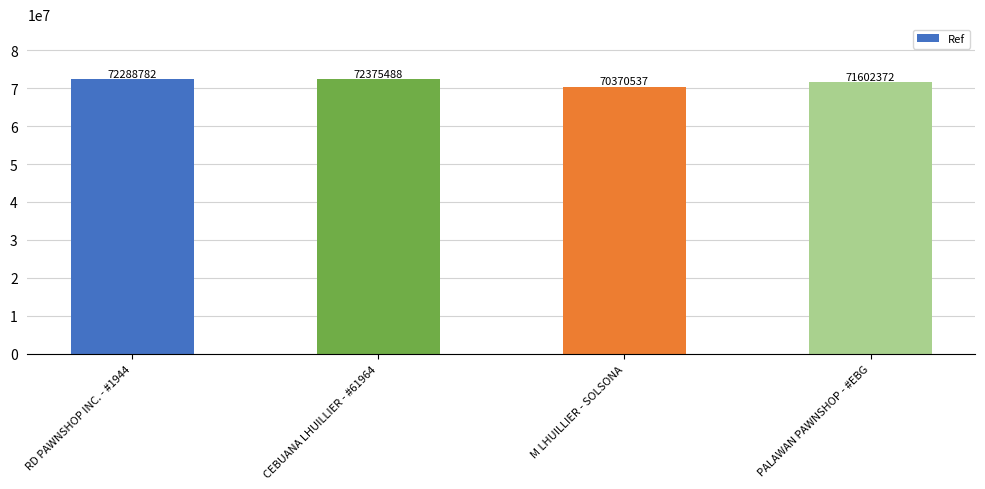

Reading right to left, extract all data points from this chart.

PALAWAN PAWNSHOP - #EBG=71602372	M LHUILLIER - SOLSONA=70370537	CEBUANA LHUILLIER - #61964=72375488	RD PAWNSHOP INC. - #1944=72288782